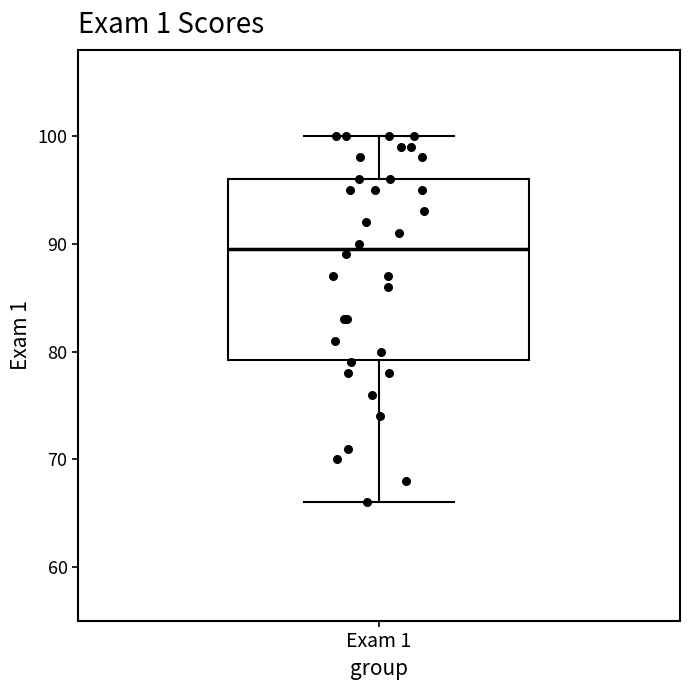

Where does the upper whisker of the box for Exam 1 end on the y-axis? The values are not printed on the chart, so give them approximately, as read against the axis.

100